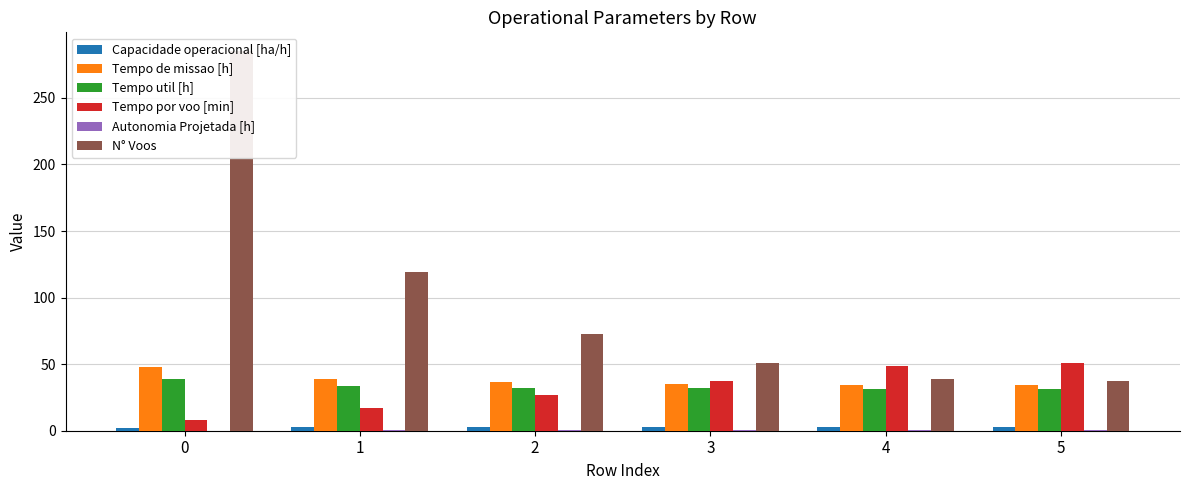

What is the average value of the Tempo util [h] series?

33.2